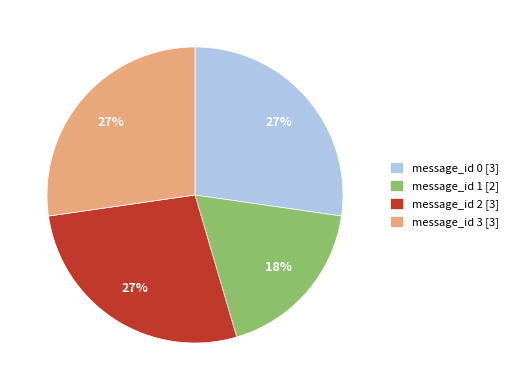

What is the ratio of the value at message_id 2 to the value at message_id 1?

1.5